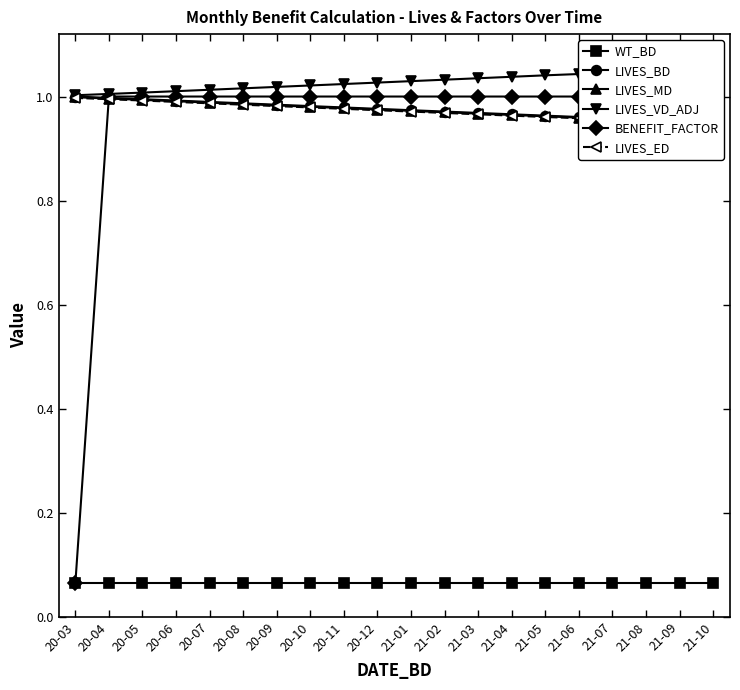

How many intersections are there between BENEFIT_FACTOR and LIVES_MD?

1